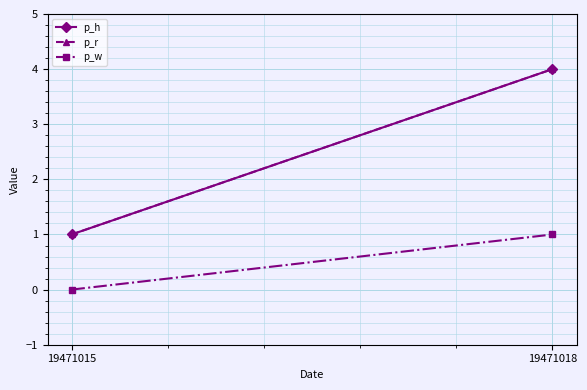

Is this an area chart (filled region under the line)?

No